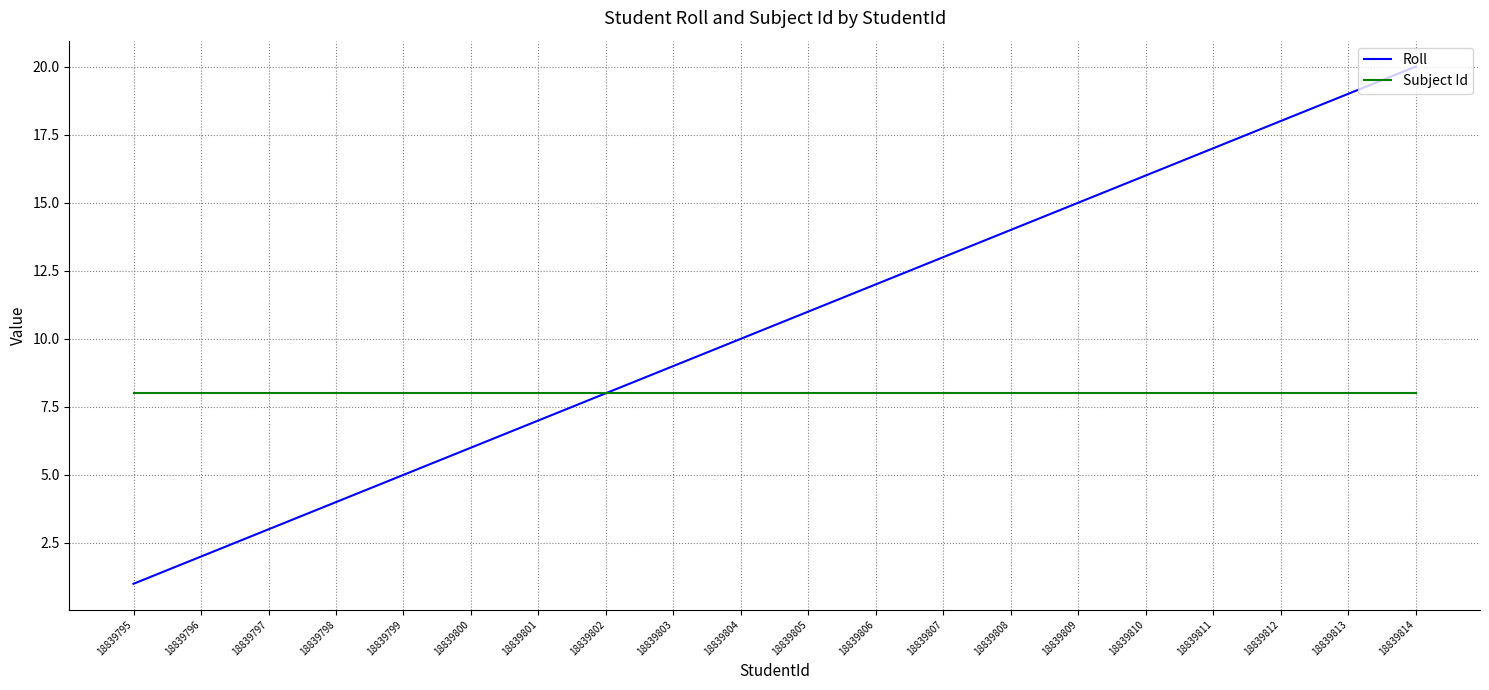

Reading left to right, list all the values displayed in this chart.

Roll: 1	2	3	4	5	6	7	8	9	10	11	12	13	14	15	16	17	18	19	20
Subject Id: 8	8	8	8	8	8	8	8	8	8	8	8	8	8	8	8	8	8	8	8